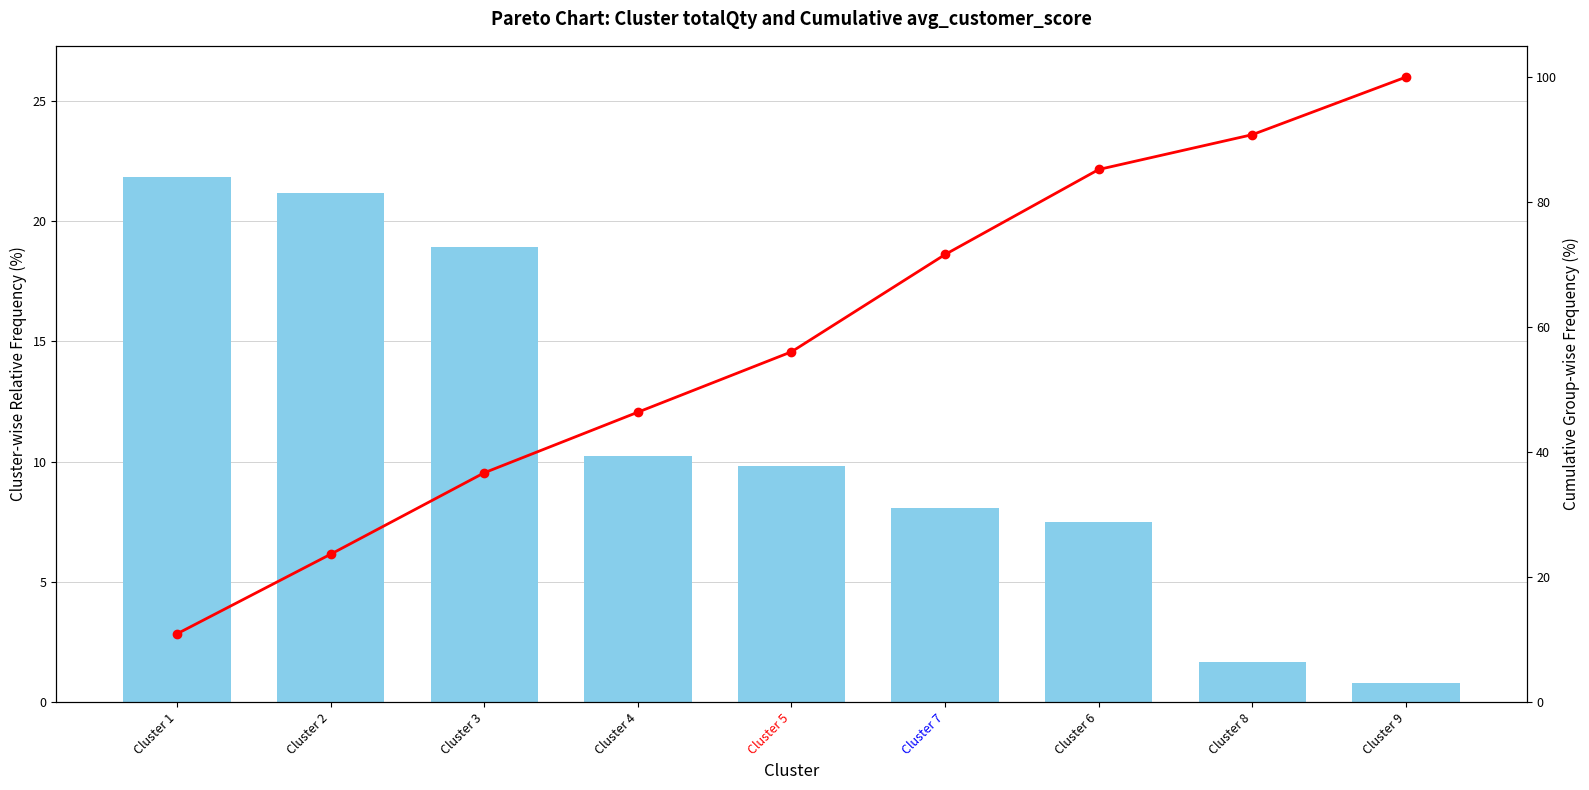

At which category does the chart reach its peak across all series?

Cluster 9